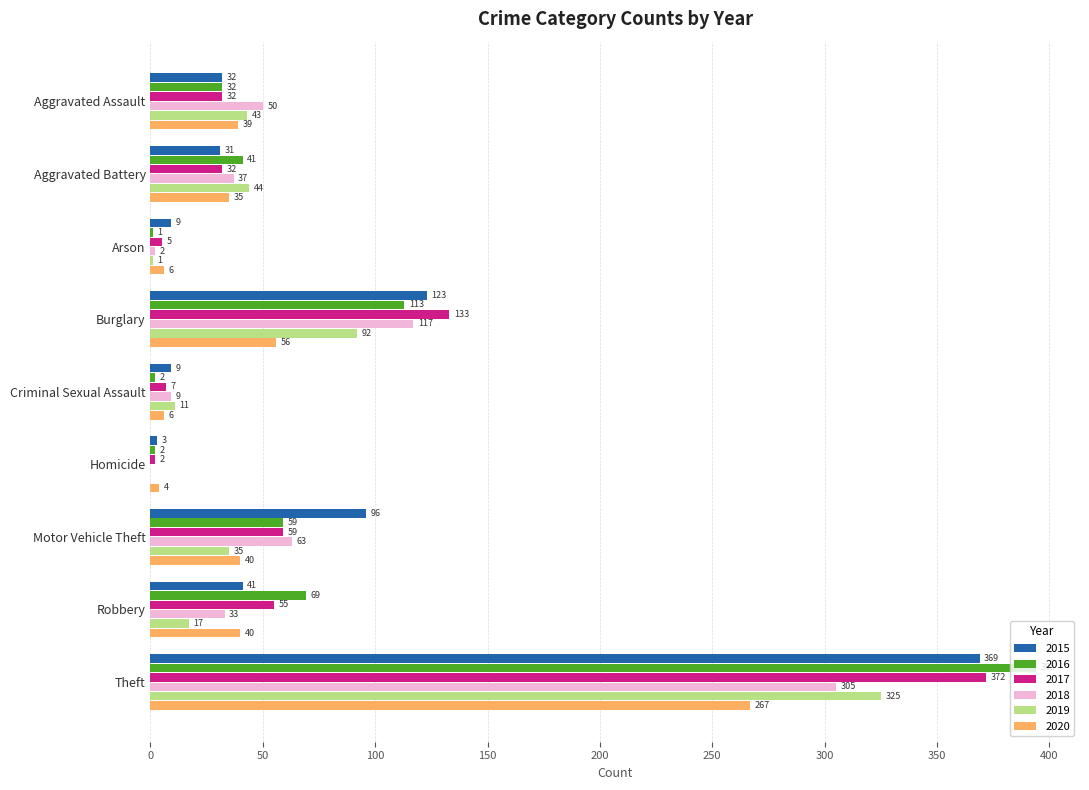

Which series changed the most between Homicide and Theft?

2016